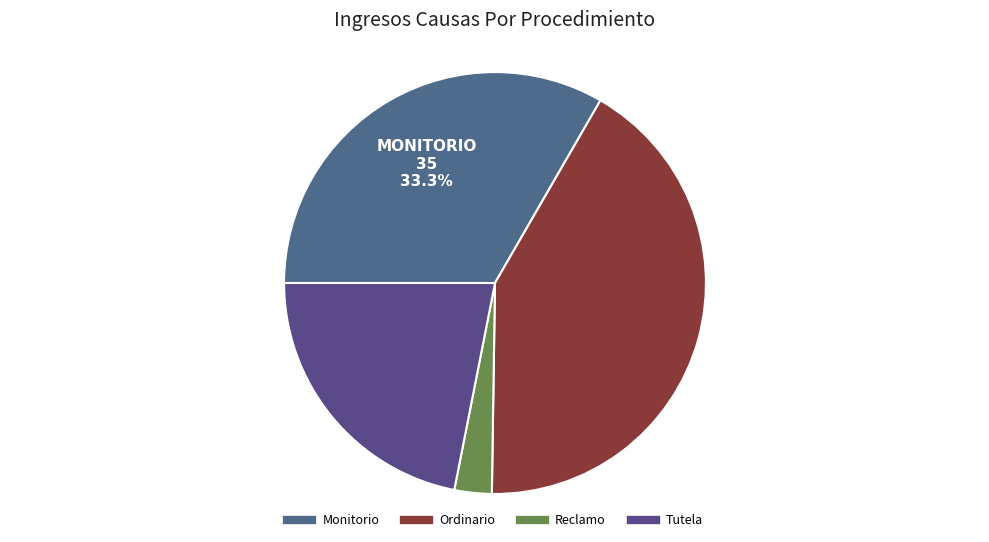

What percentage is the Monitorio slice, to the nearest percent?

33%